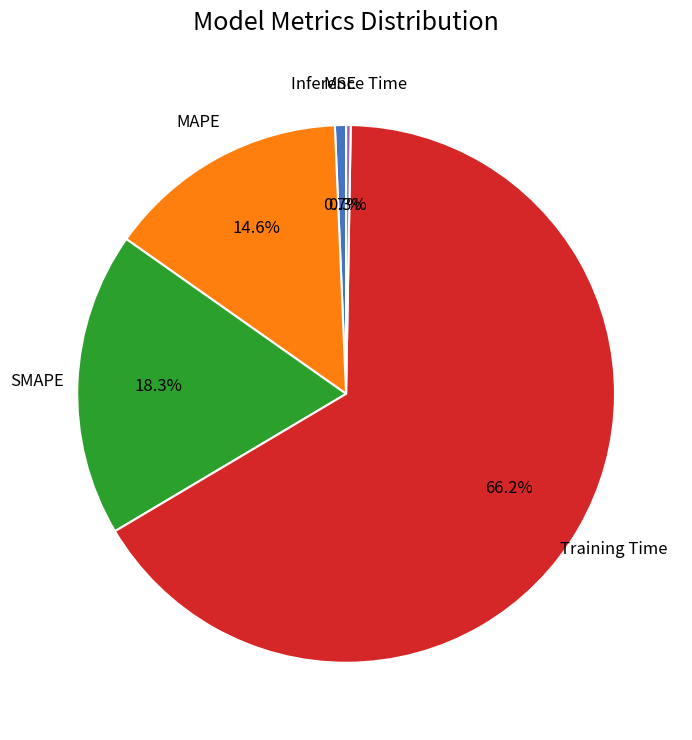

Is there a majority slice in this chart?

Yes